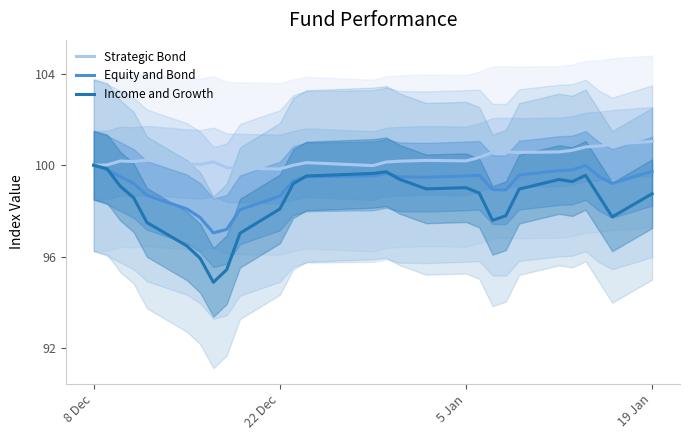

What is the minimum value for Income and Growth?

94.9